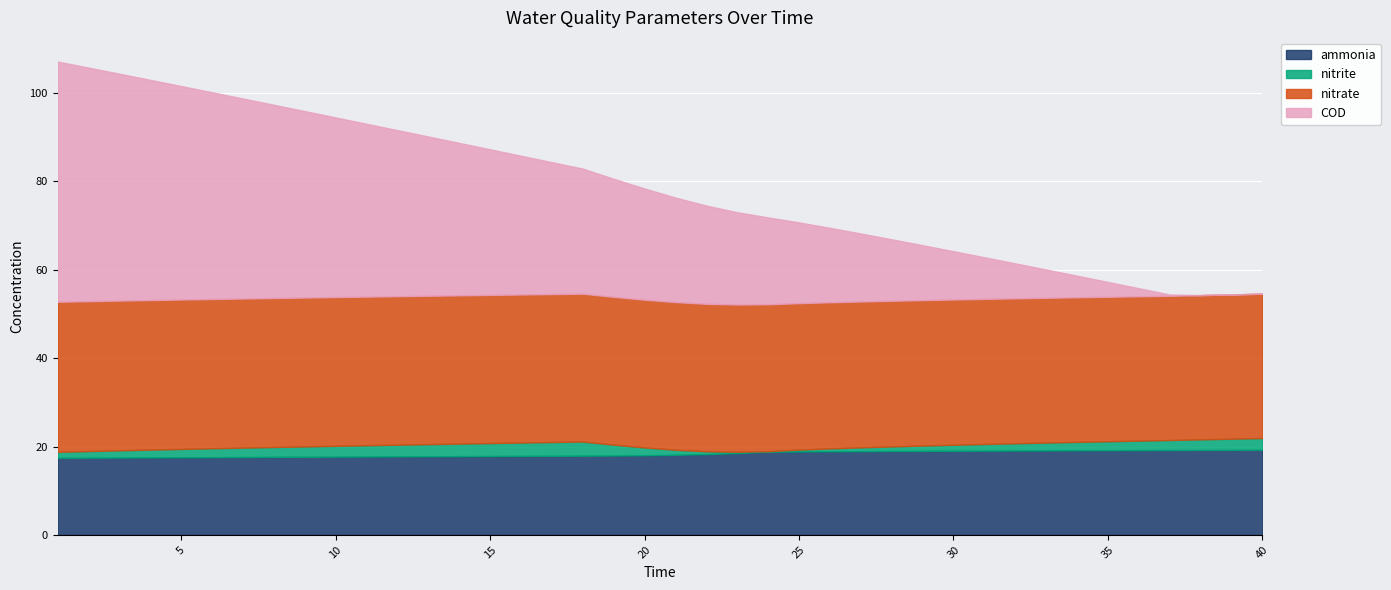

Between 26 and 29, which is larger?

29